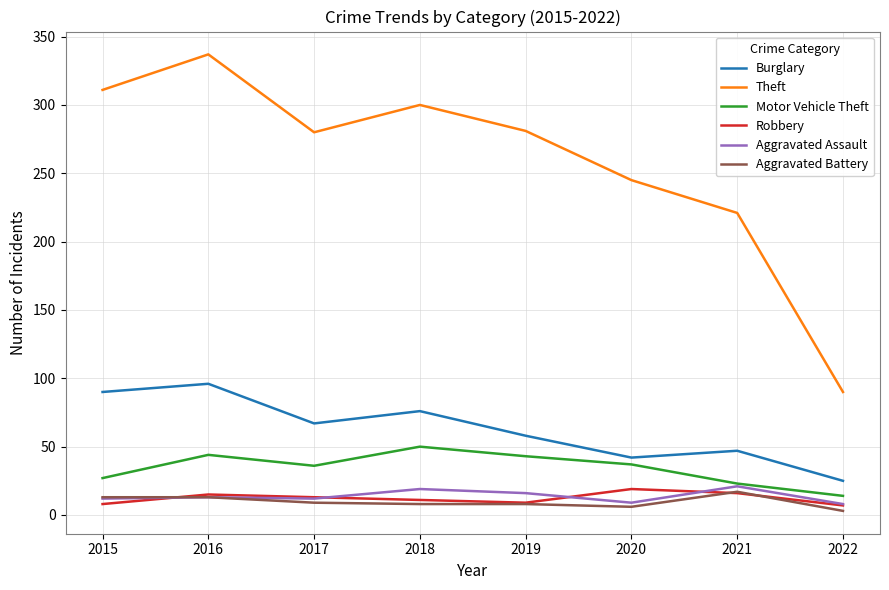

What is the difference between the second highest and minimum values in the Aggravated Battery series?

10